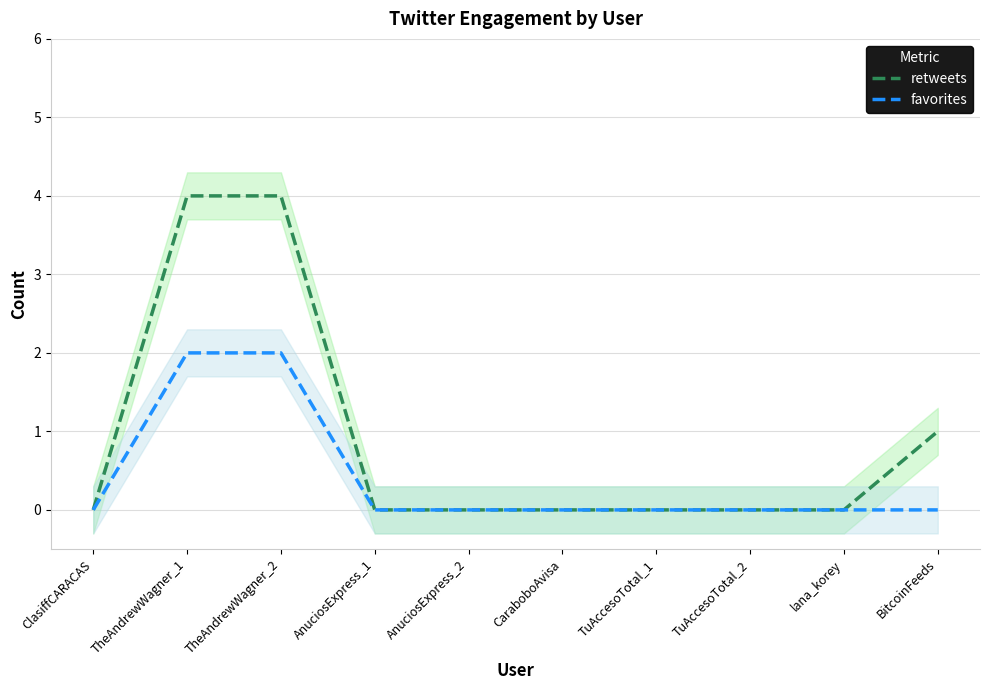

Count the retweets values in the range 0 to 1.

8